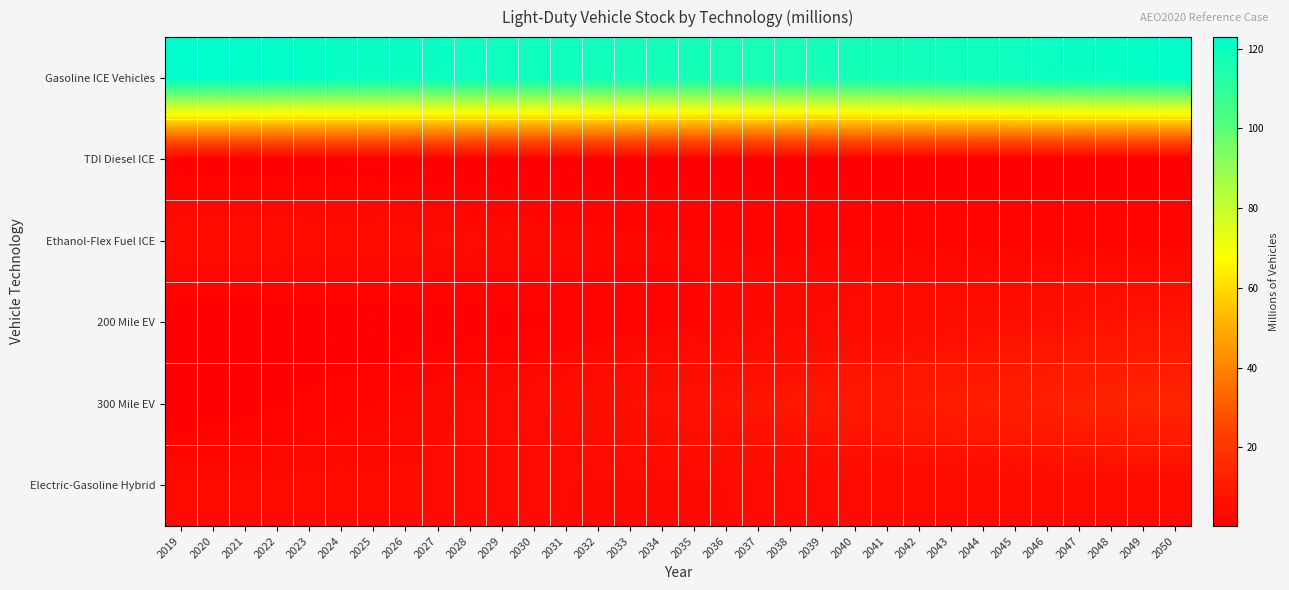

Count the number of data series in this chart.

6